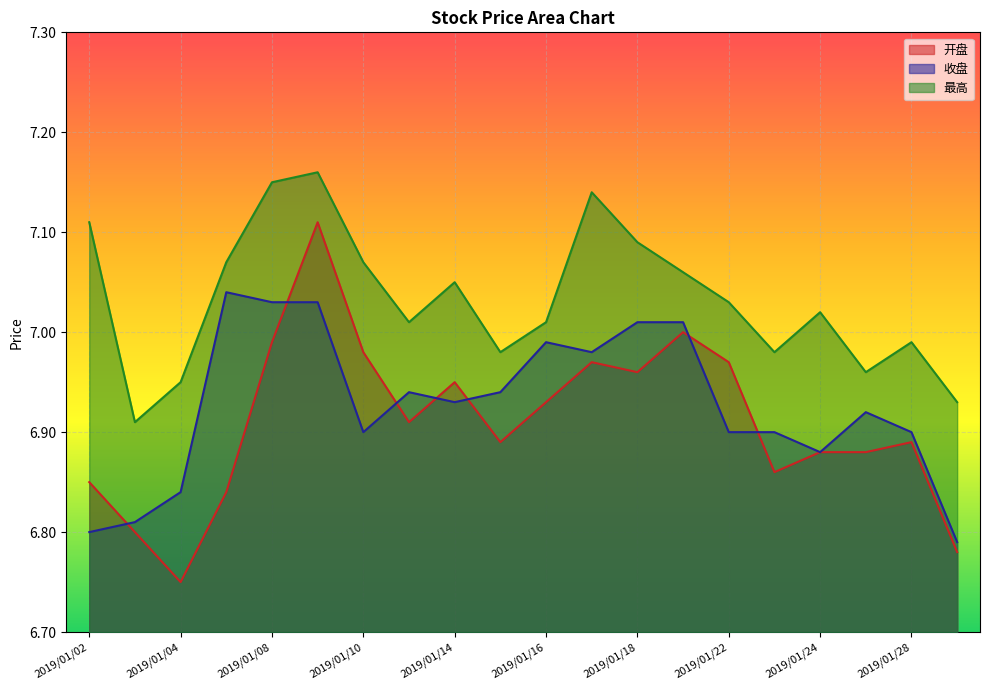

Rank the categories by 开盘 value from lowest to highest.

2019/01/04, 2019/01/29, 2019/01/03, 2019/01/07, 2019/01/02, 2019/01/23, 2019/01/24, 2019/01/25, 2019/01/15, 2019/01/28, 2019/01/11, 2019/01/16, 2019/01/14, 2019/01/18, 2019/01/17, 2019/01/22, 2019/01/10, 2019/01/08, 2019/01/21, 2019/01/09